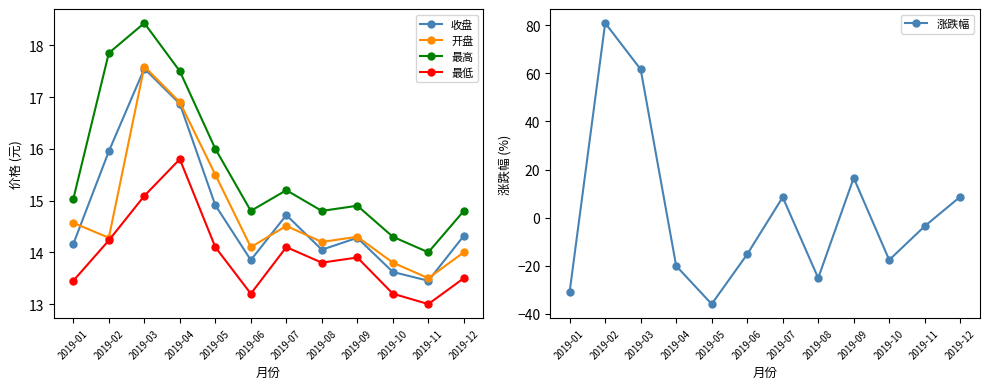

At how many categories does at least one series exceed 31?

2